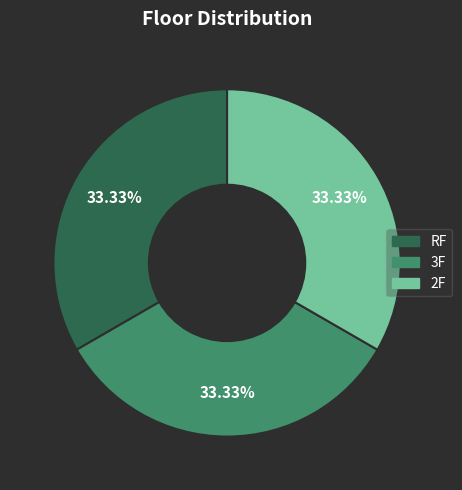

Approximately how many times larger is the value at 2F compared to 3F?

1.0